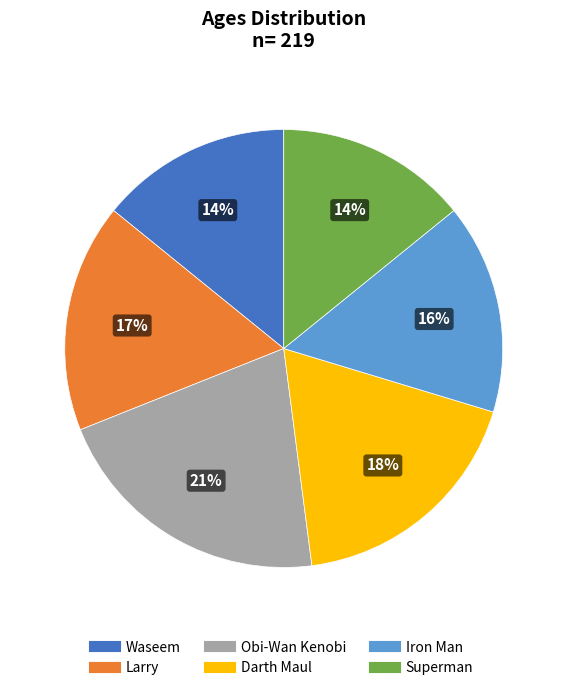

Which category has the biggest portion of the pie?

Obi-Wan Kenobi